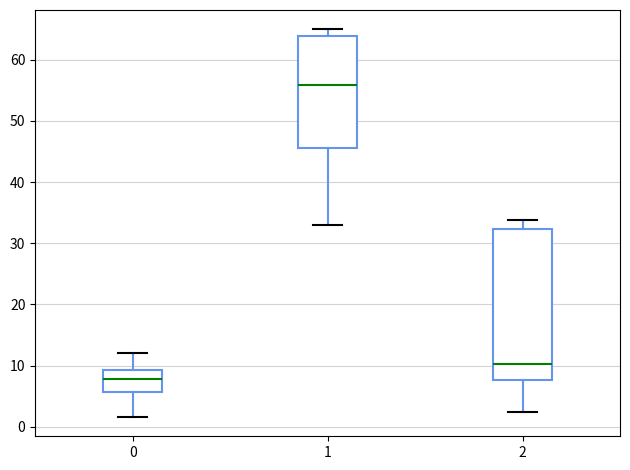

Which box's median line is the lowest?

0